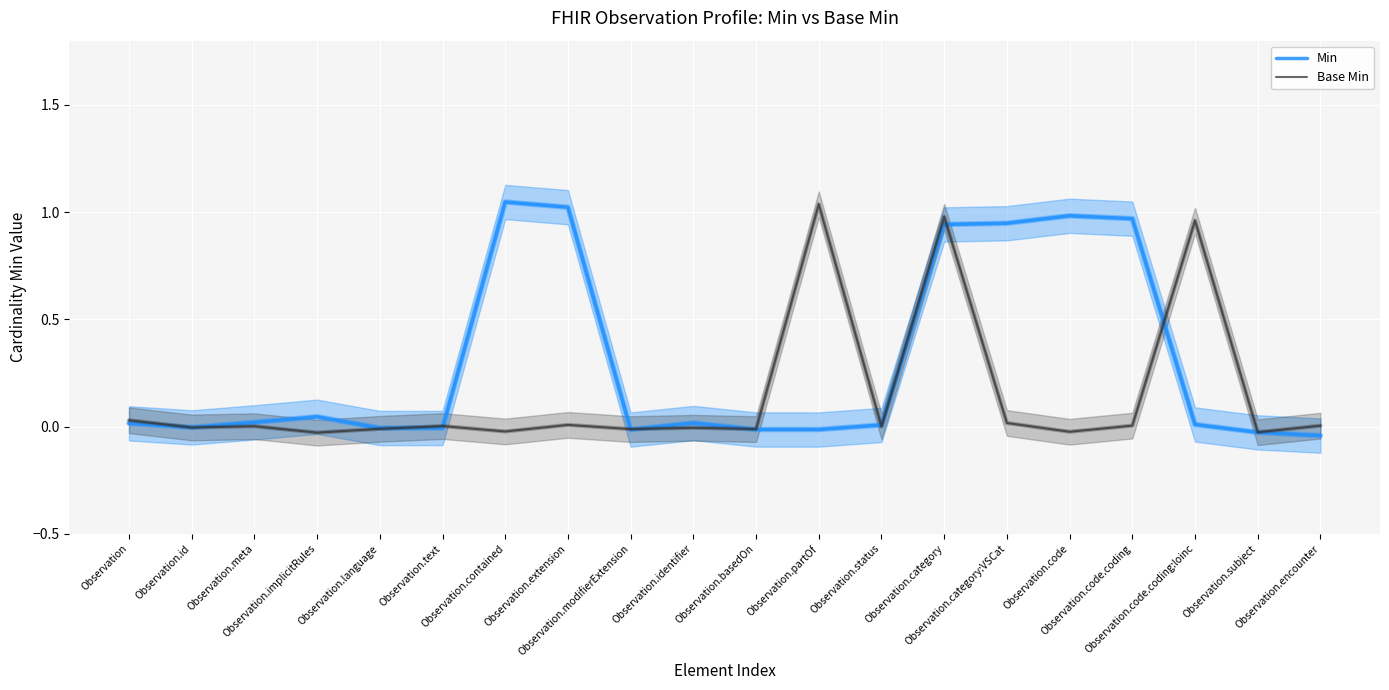

How many positive values does the Min series have?

12